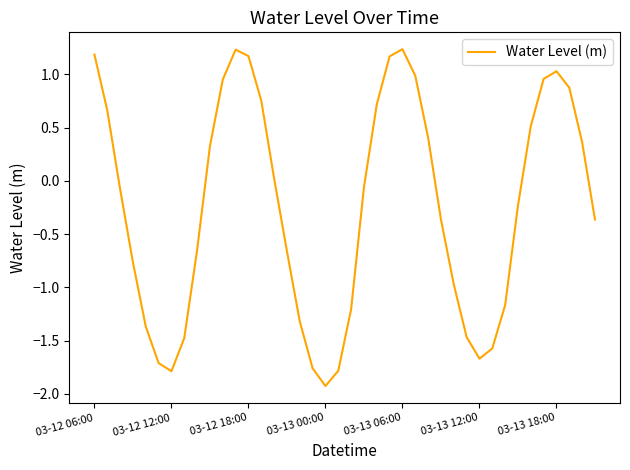

Does the chart display data point markers on the line(s)?

No